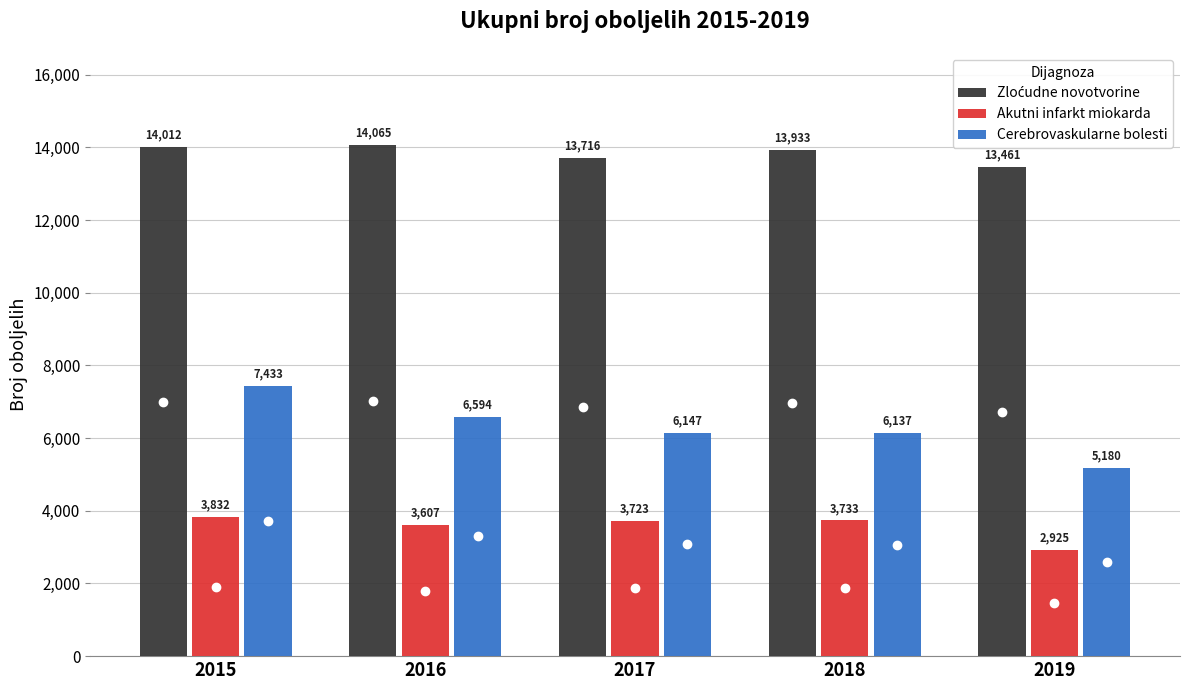

What is the value of the Cerebrovaskularne bolesti bar at the 2nd from the left?

6594